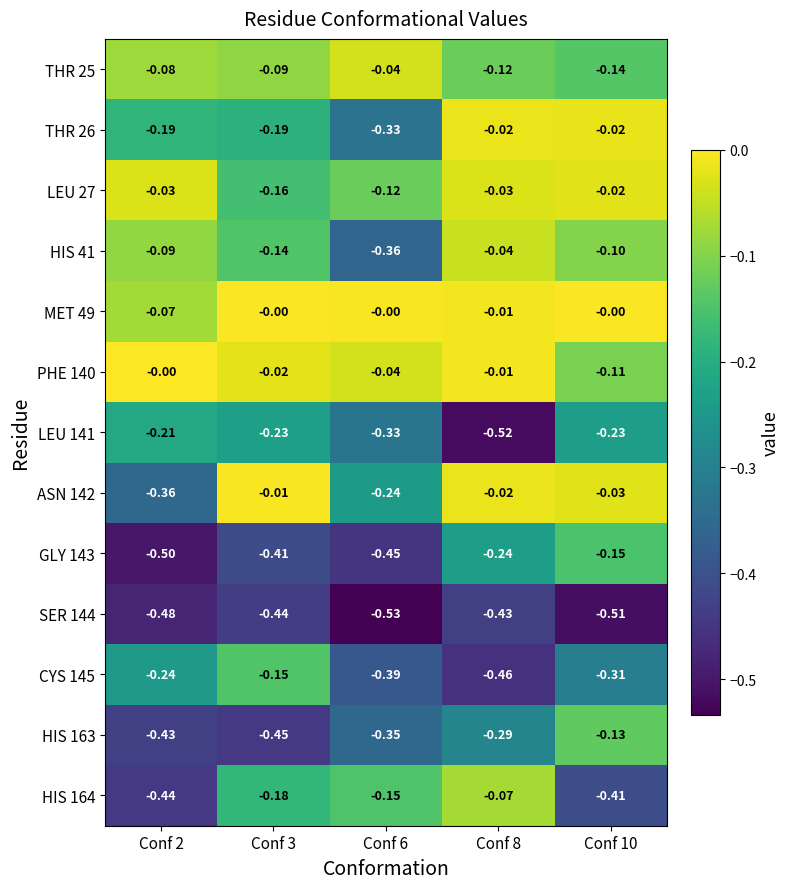

Is the value of SER 144 at Conf 6 greater than the value of PHE 140 at Conf 6?

No